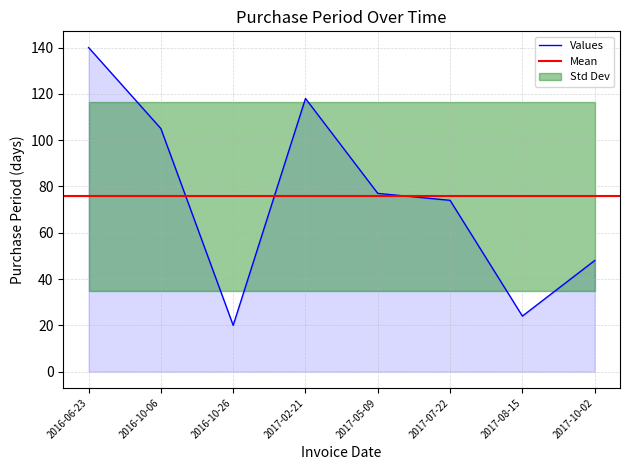

The value at 2017-10-02 is 48. True or false?

True